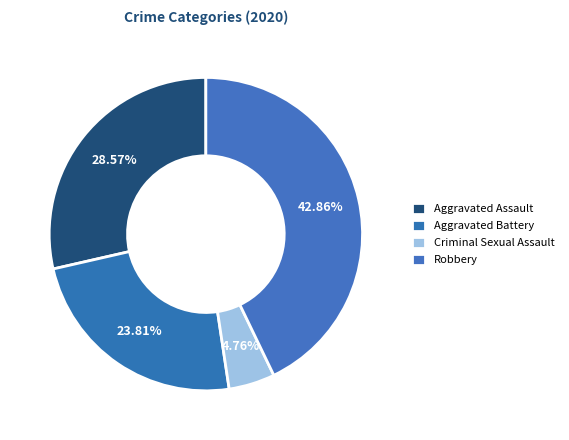

Rank the categories by value from highest to lowest.

Robbery, Aggravated Assault, Aggravated Battery, Criminal Sexual Assault